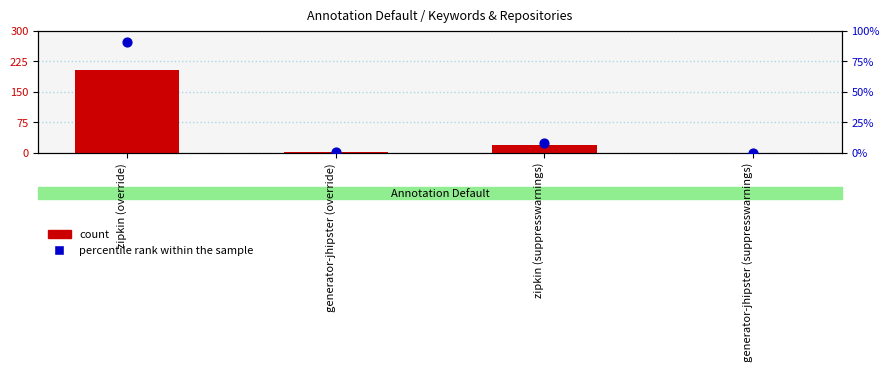

Is the value of percentile rank within the sample at generator-jhipster (override) greater than the value of count at zipkin (override)?

No